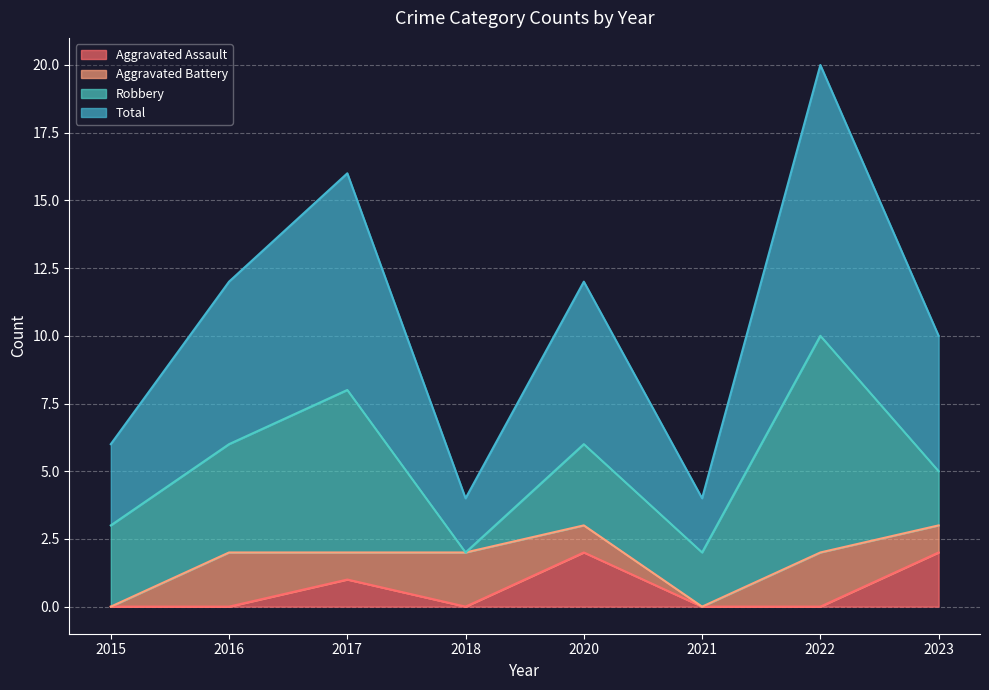

What is the average value of the Aggravated Assault series?

1